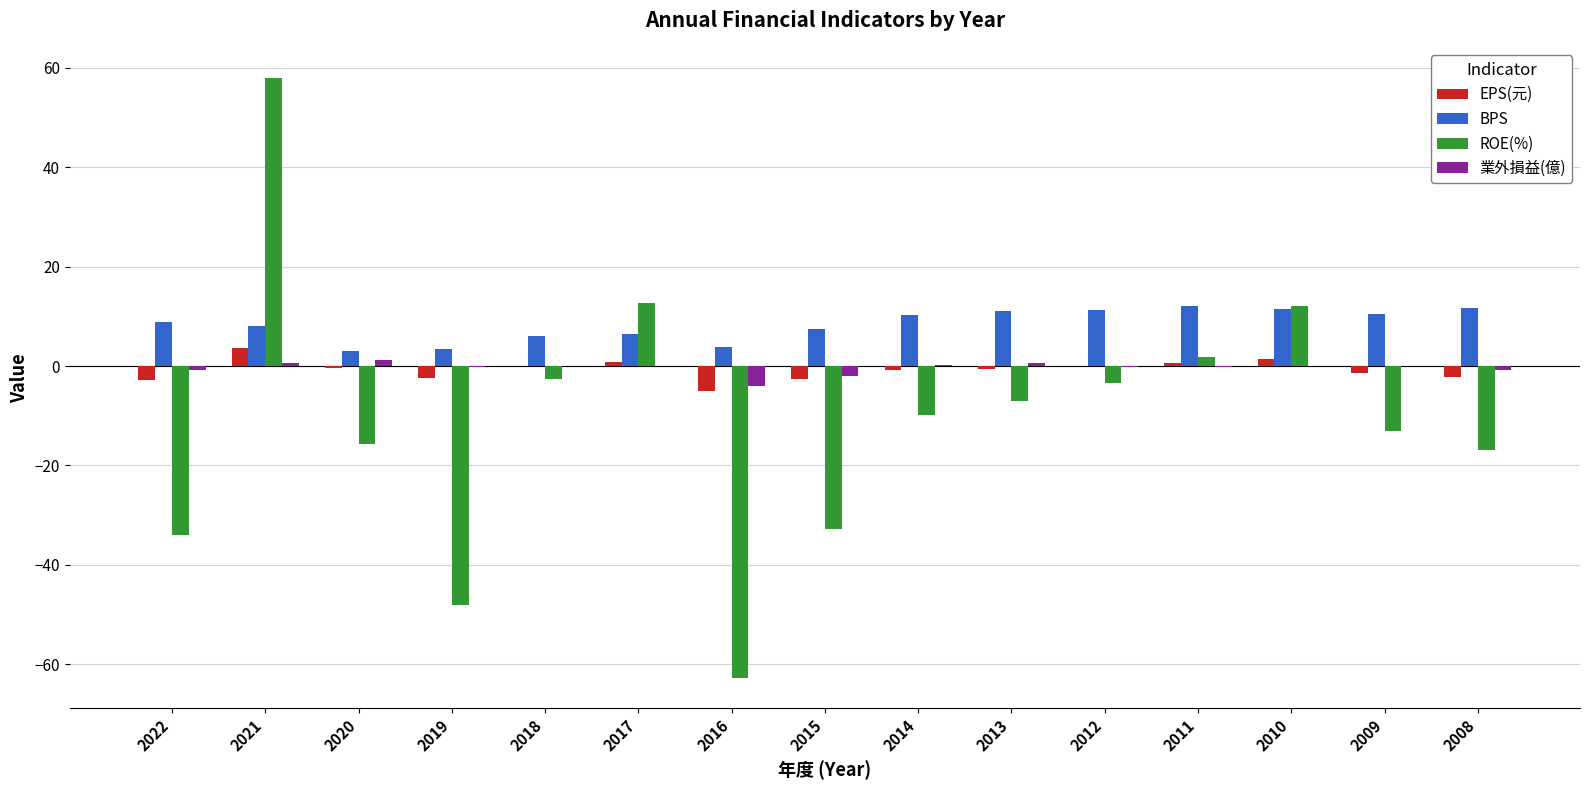

Which category has the highest value in the ROE(%) series?

2021